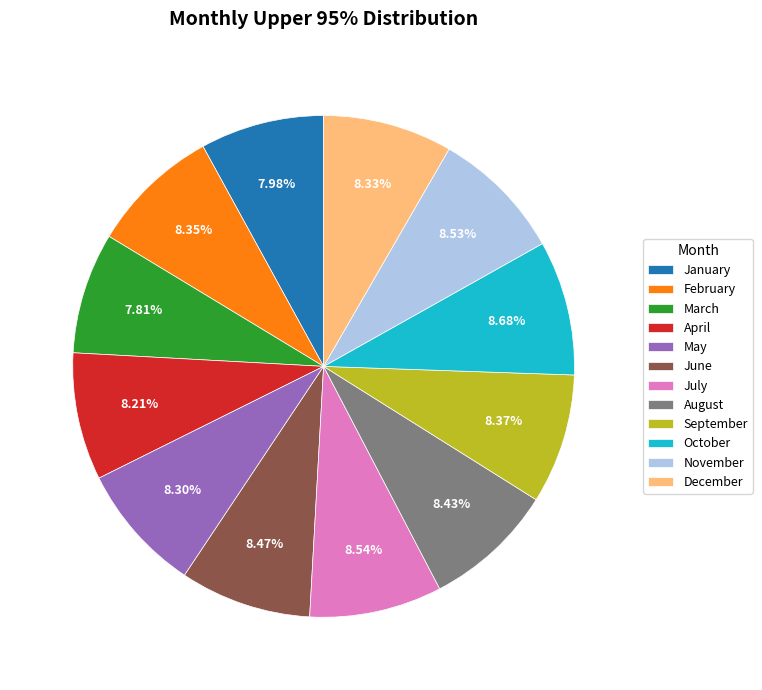

Is there a majority slice in this chart?

No